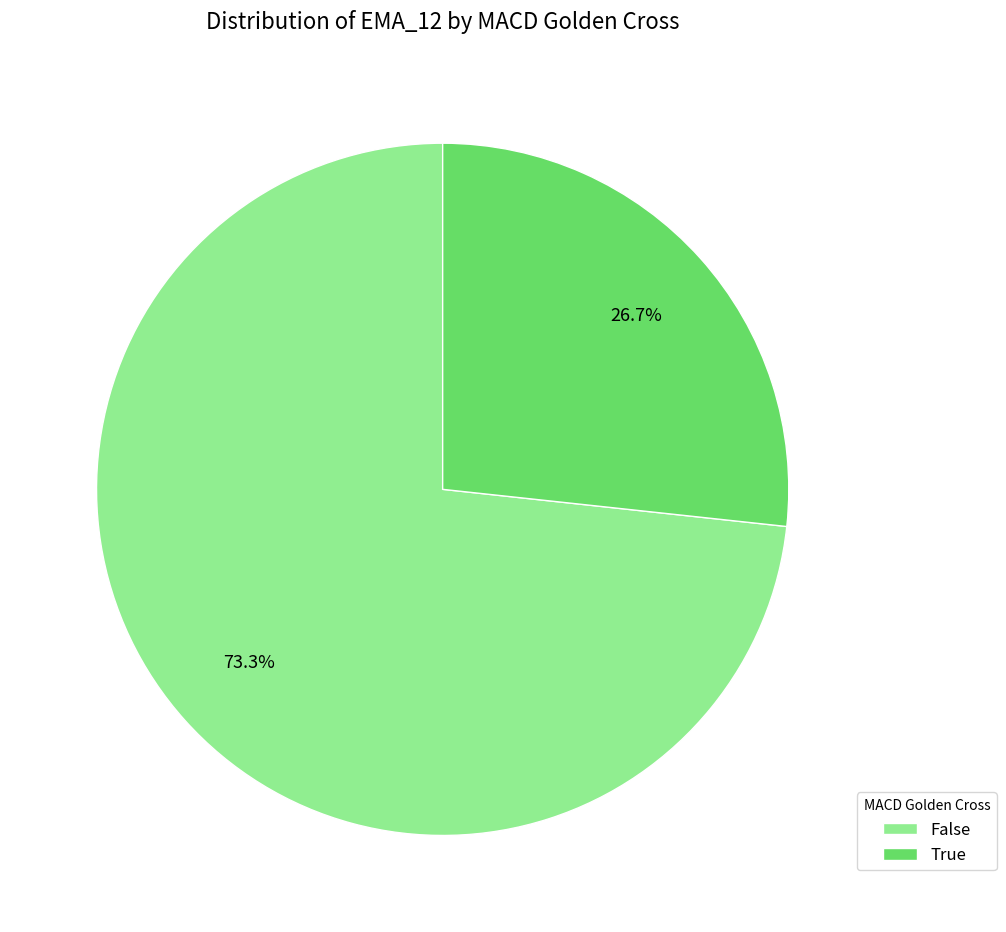

Count the number of slices in the pie.

2